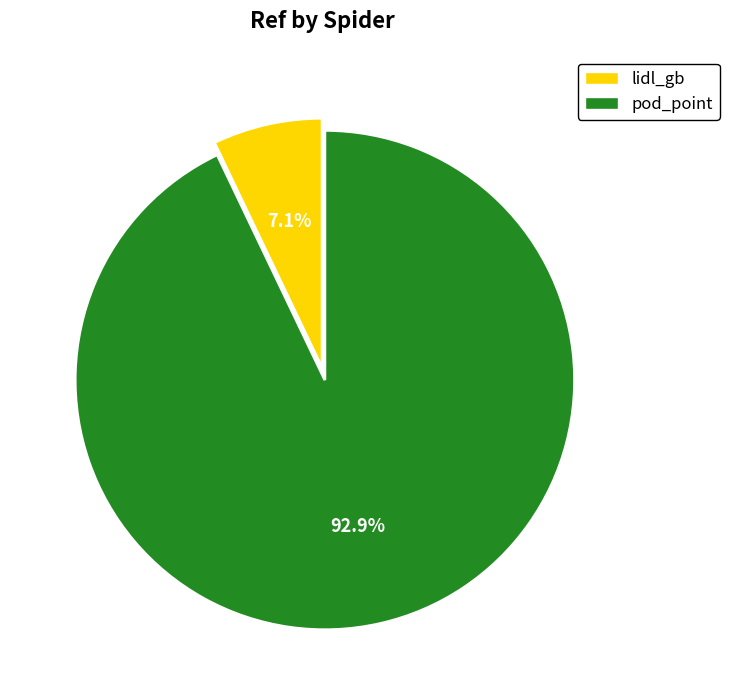

To the nearest percent, what is the difference between the largest and smallest slice percentages?

86%